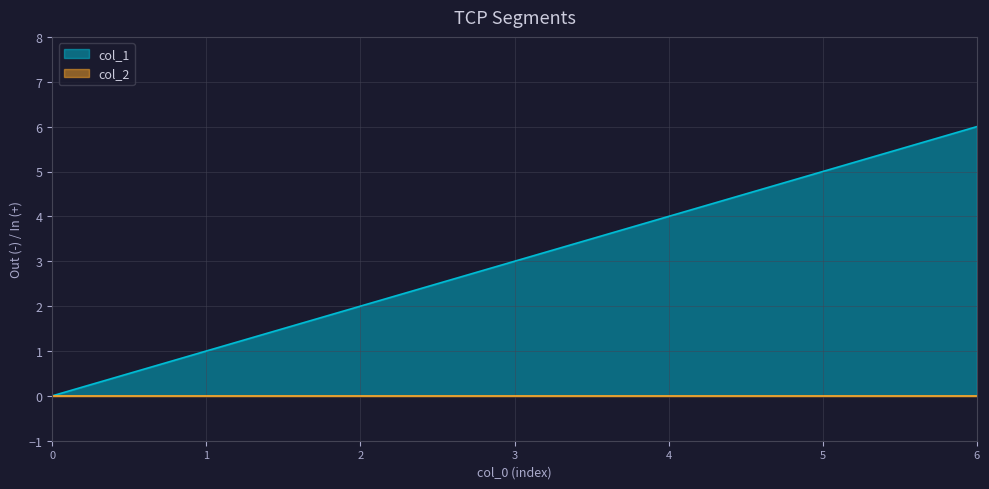

Which series has the largest total across all categories?

col_1